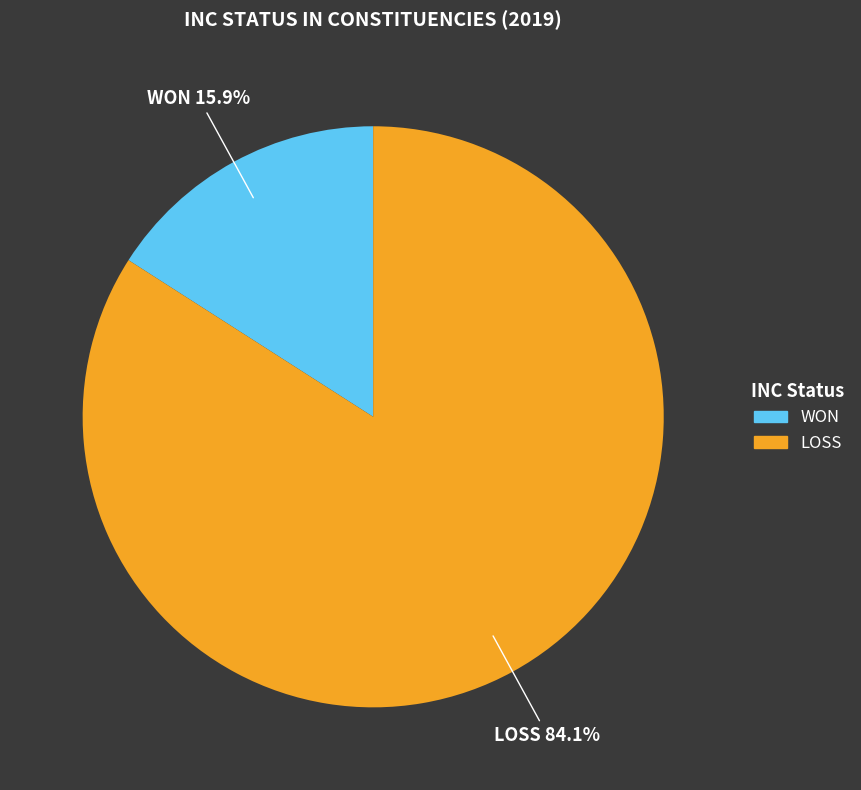

How many slices are in this pie chart?

2